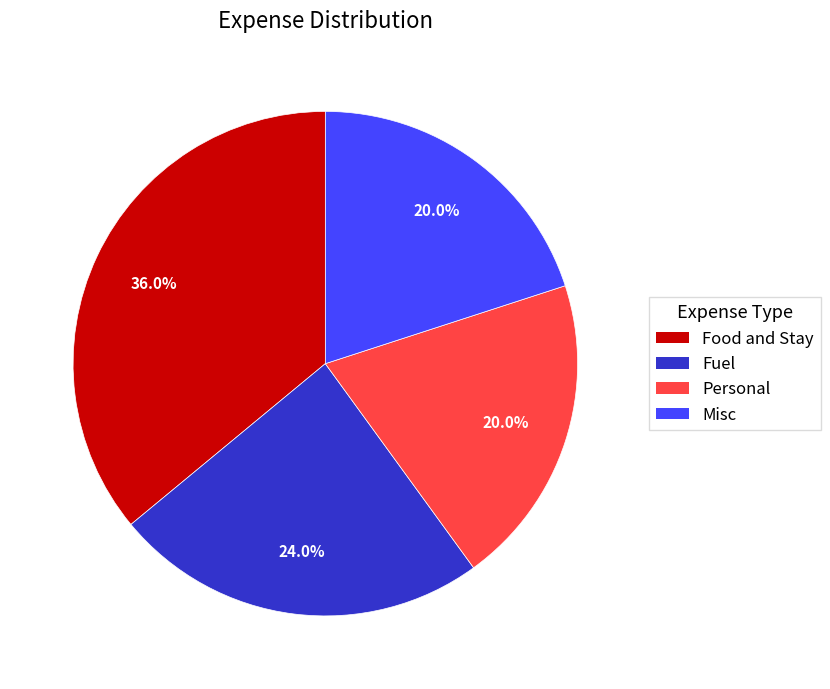

Is there any slice that represents more than half of the pie?

No